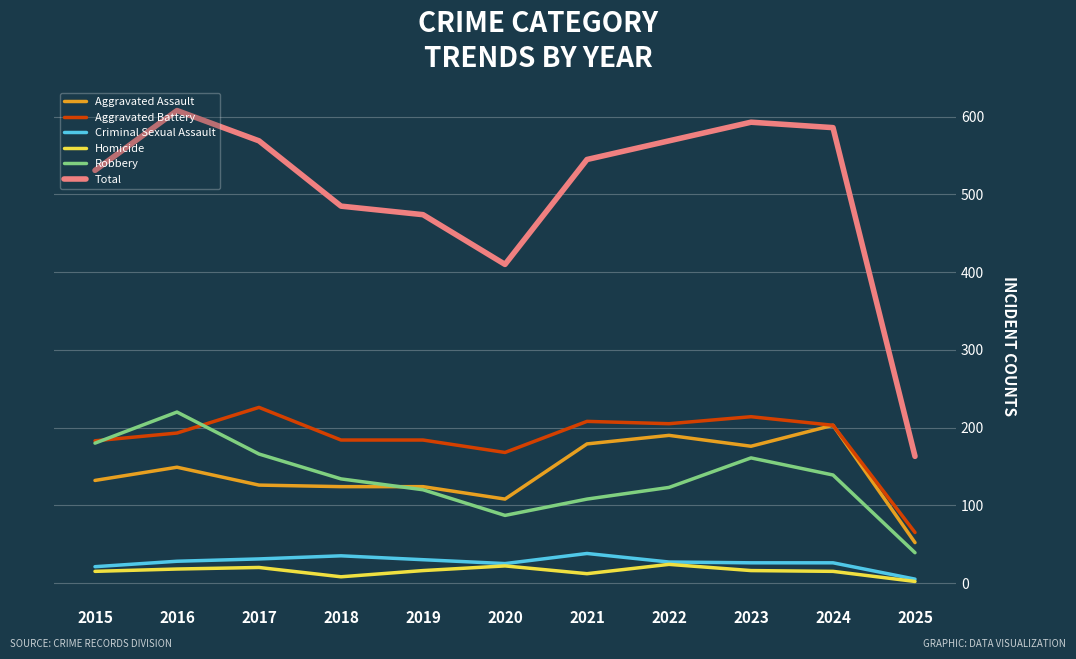

Which series has the widest spread of values?

Total